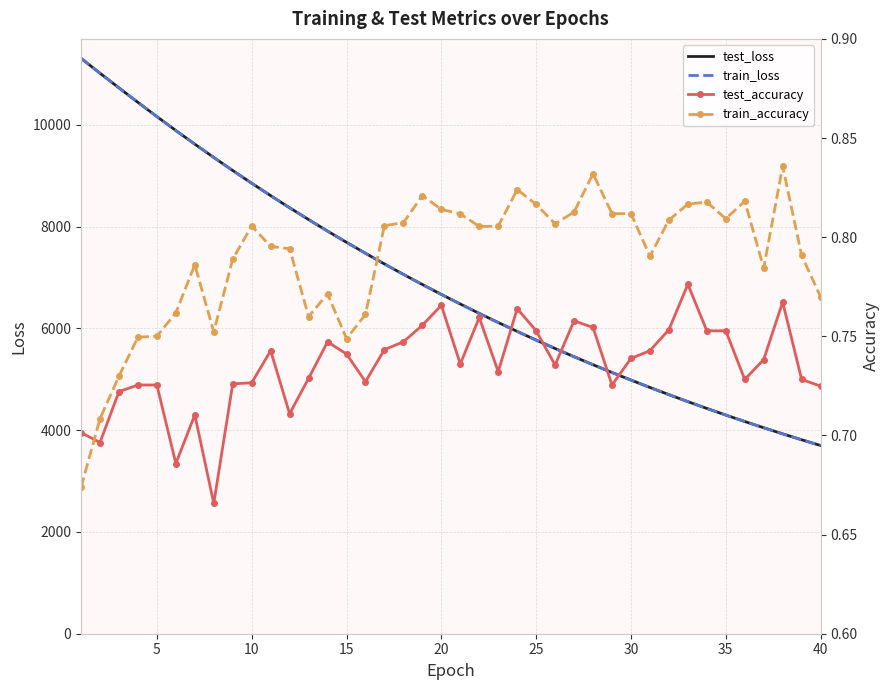

What is the difference between the second highest and second lowest values in the test_accuracy series?

0.1